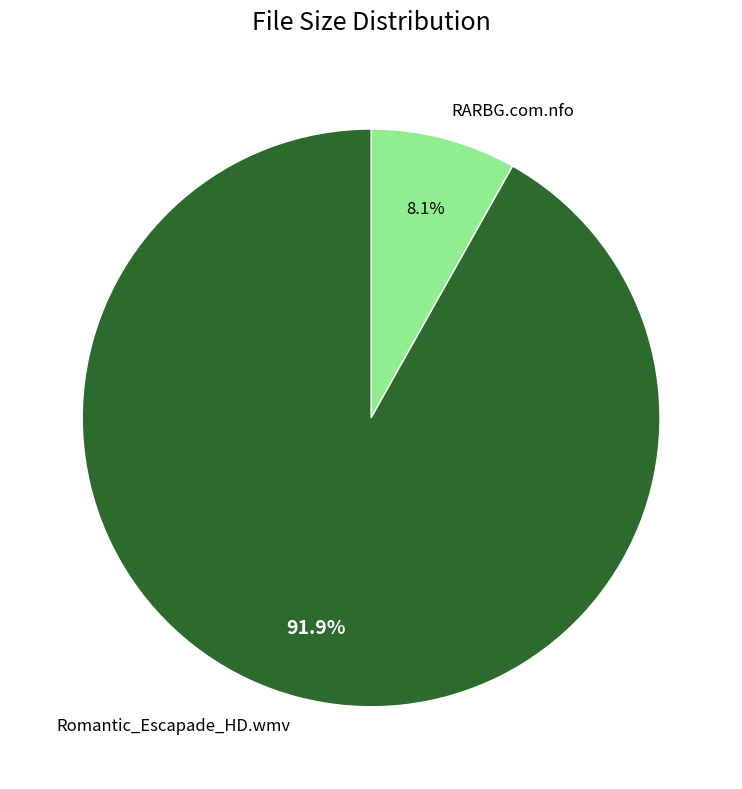

What percentage is the RARBG.com.nfo slice, to the nearest percent?

8%